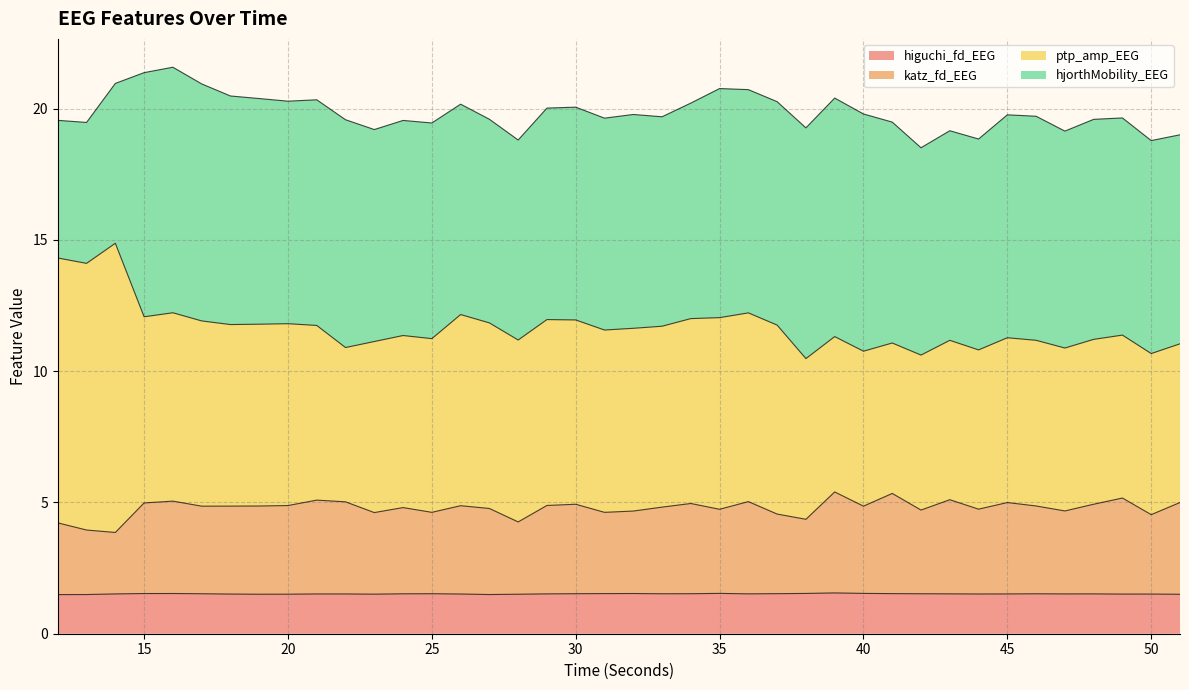

Read the higuchi_fd_EEG value at 44.

1.5